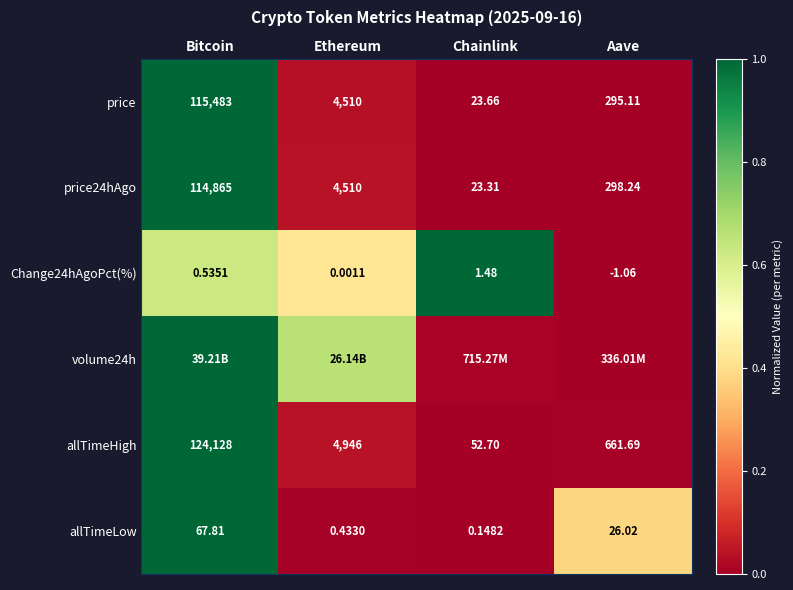

Is the value of price24hAgo at Aave greater than the value of price at Chainlink?

Yes